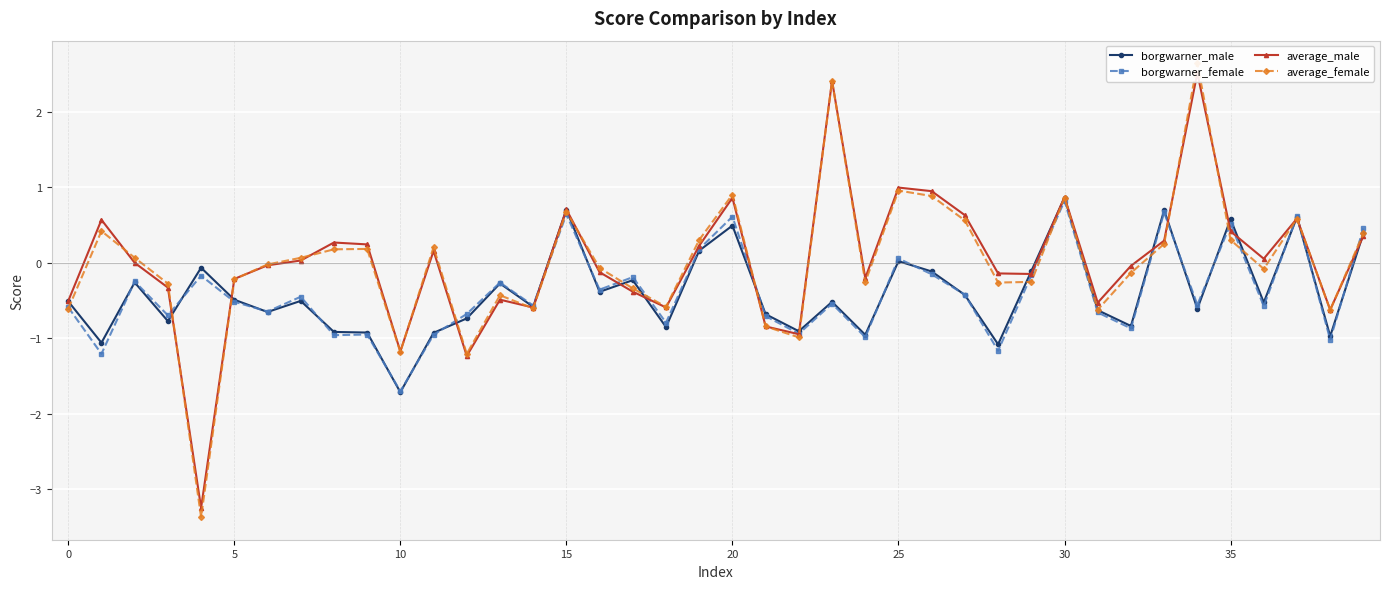

Count the number of data series in this chart.

4